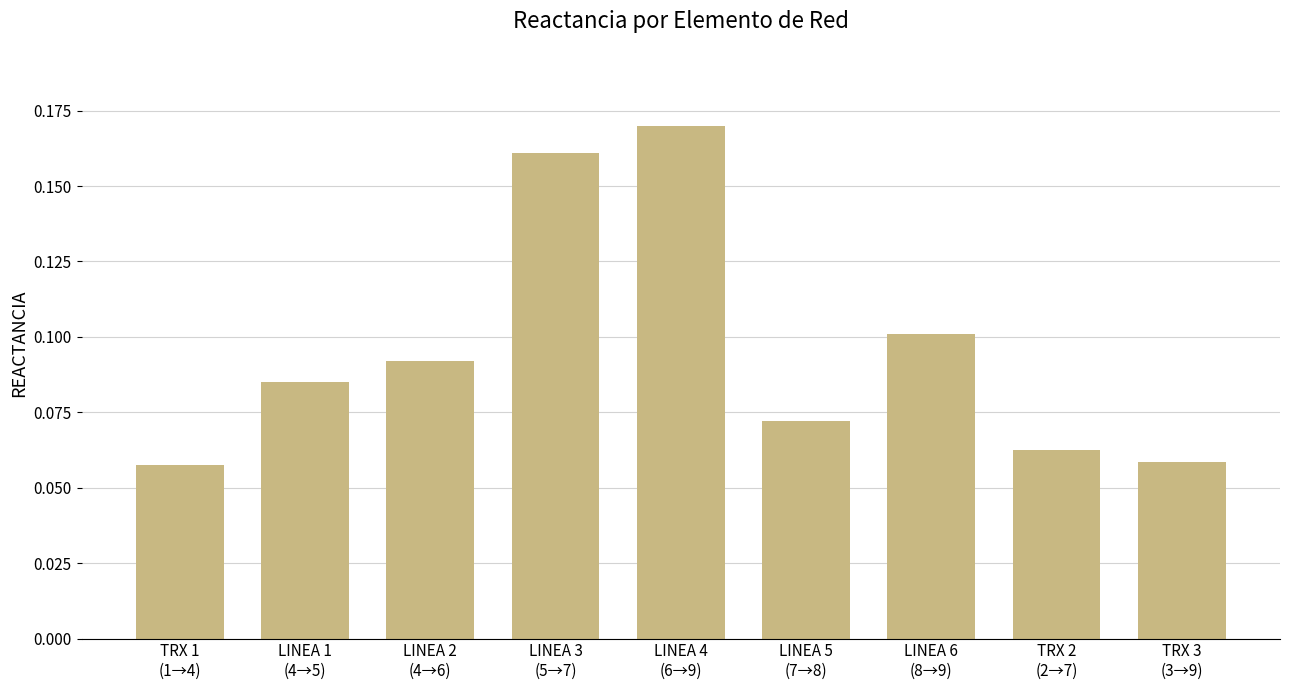

Which has a higher value, LINEA 1
(4→5) or LINEA 6
(8→9)?

LINEA 6
(8→9)